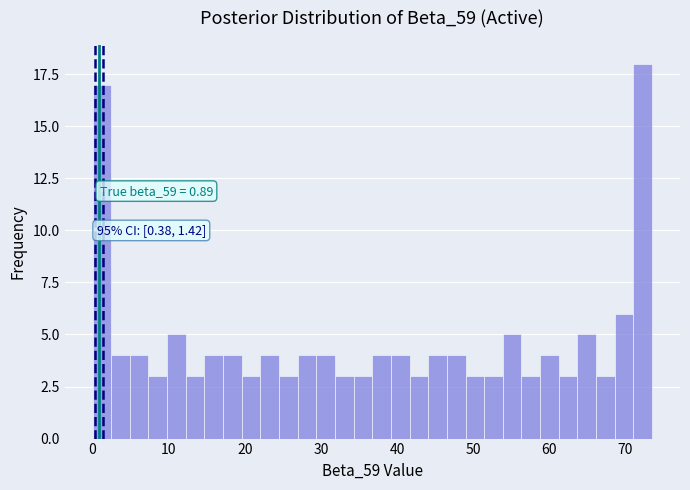

Read against the x-axis, roughly where is the centre of the tallest bar?

72